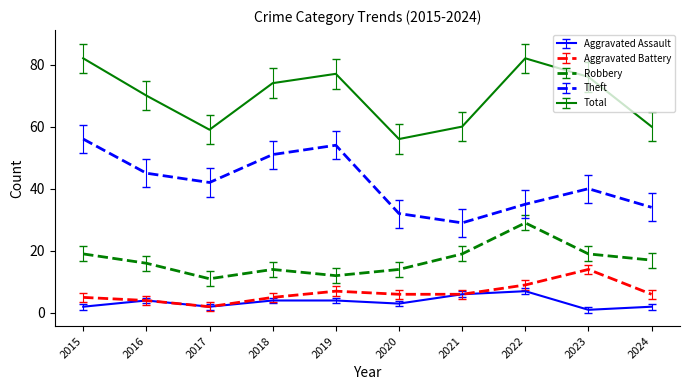

The value of Robbery at 2022 is 10.2. True or false?

False